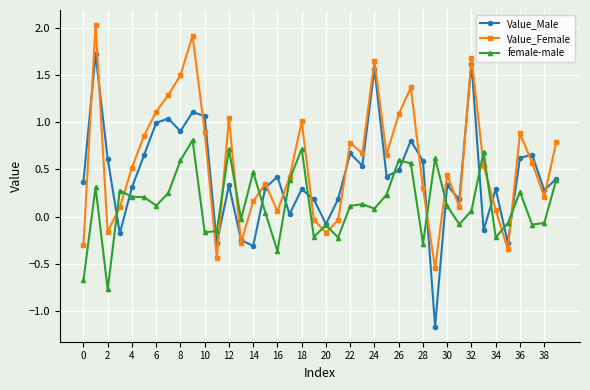

In female-male, how many points are lower than both neighbors (excluding endpoints)?

12